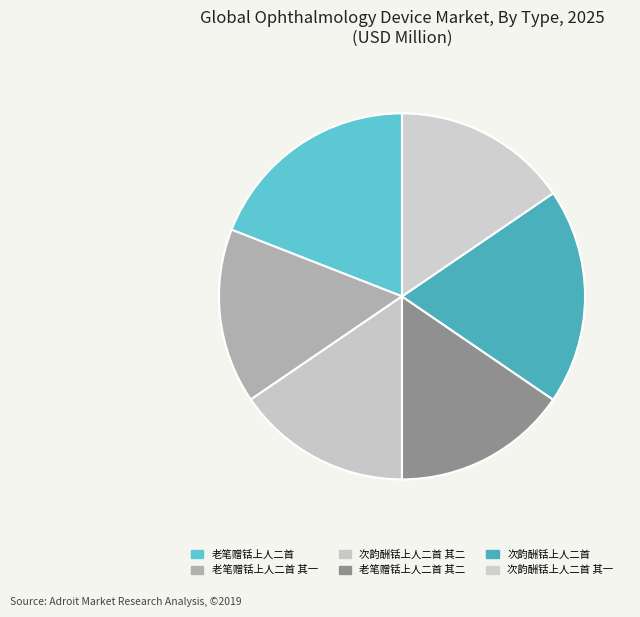

How many slices are in this pie chart?

6